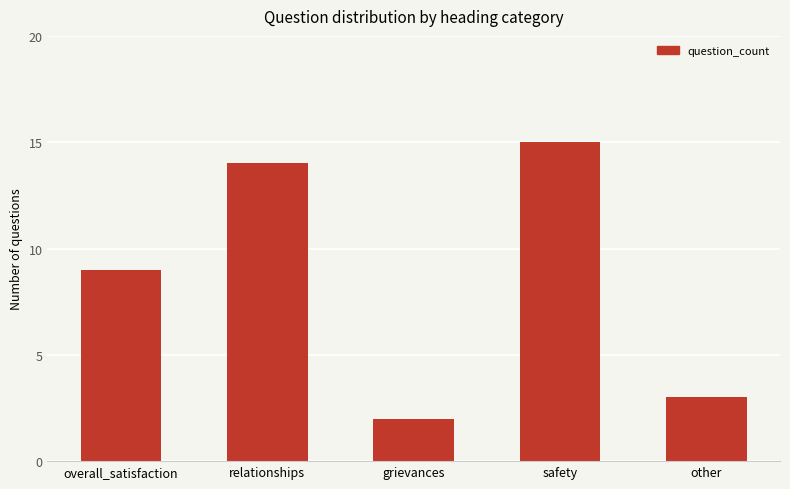

Is it true that the value at relationships is 14?

True